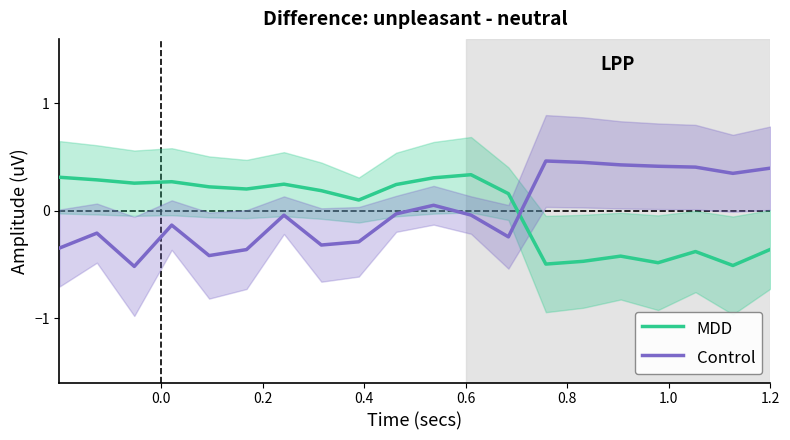

True or false: Control and MDD intersect in this chart.

True